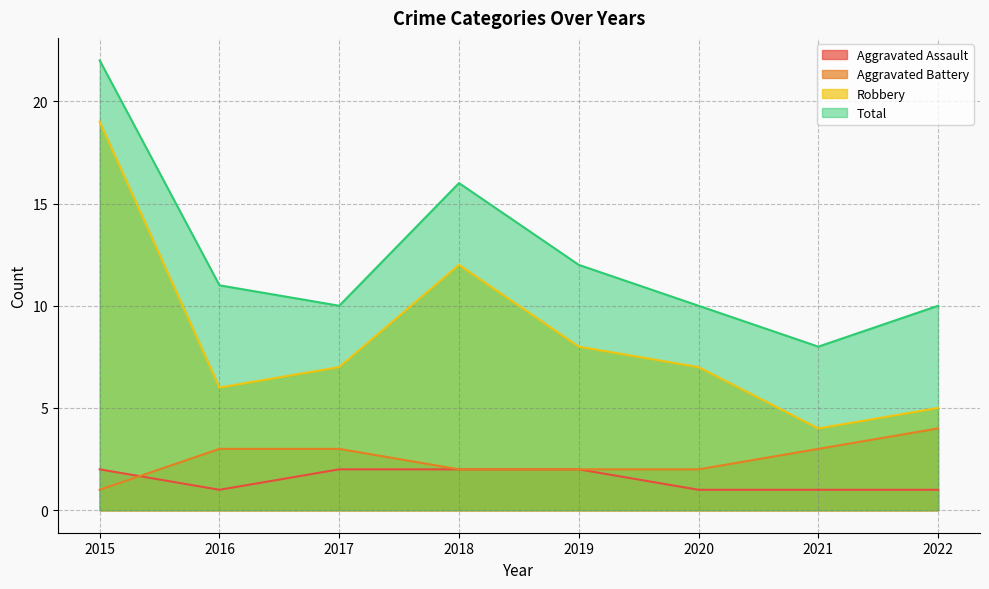

What is the sum of the Aggravated Battery values at 2019 and 2016?

5